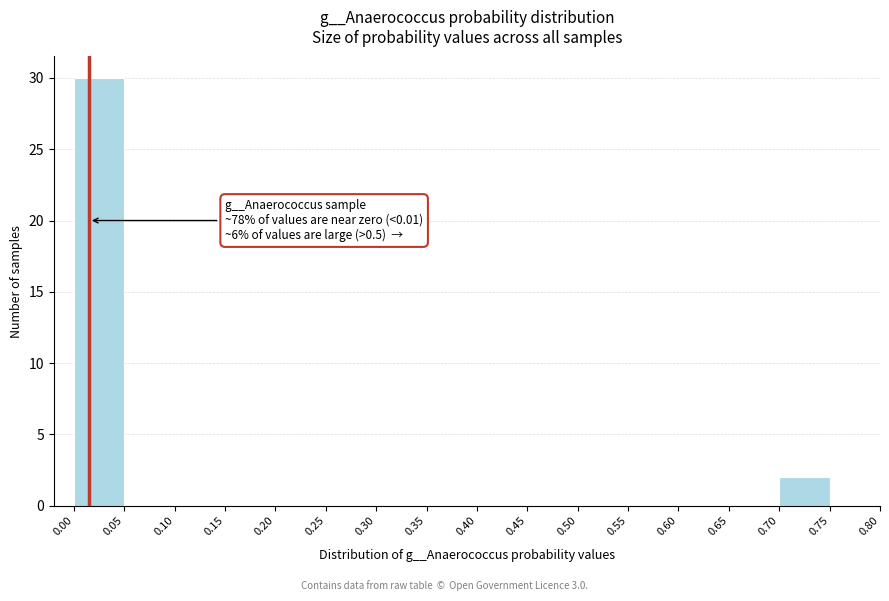

Which range on the x-axis has the tallest bar?

0.00 to 0.05